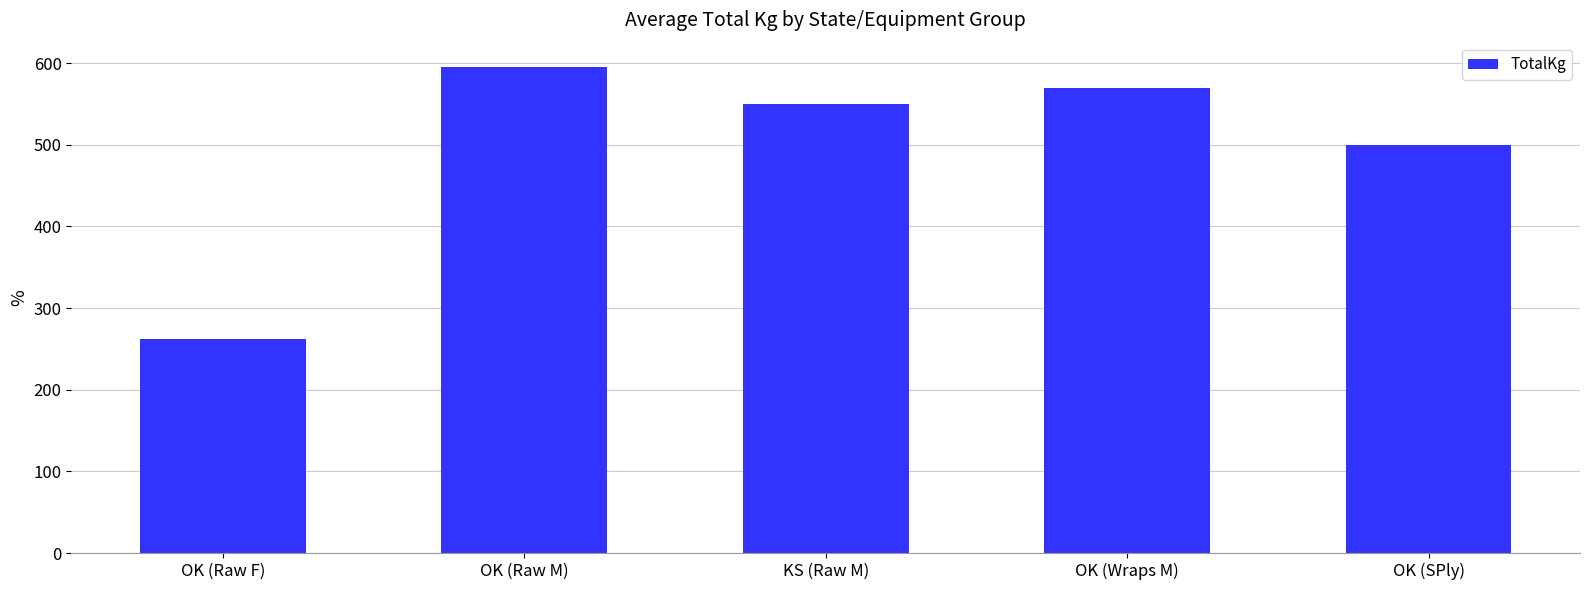

List the labels in order of value, largest first.

OK (Raw M), OK (Wraps M), KS (Raw M), OK (SPly), OK (Raw F)